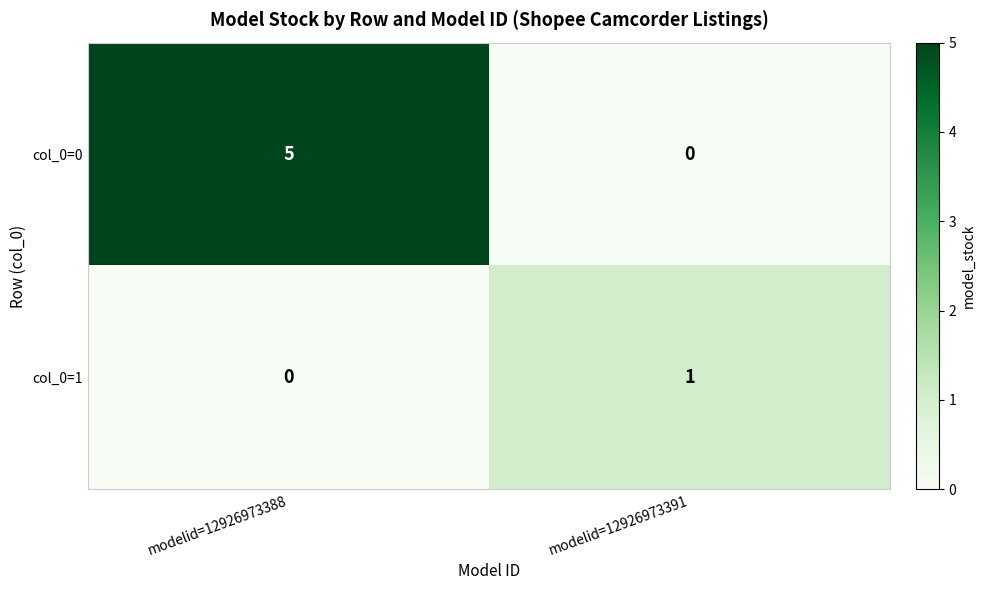

The value of col_0=0 at modelid=12926973388 is 5. True or false?

True